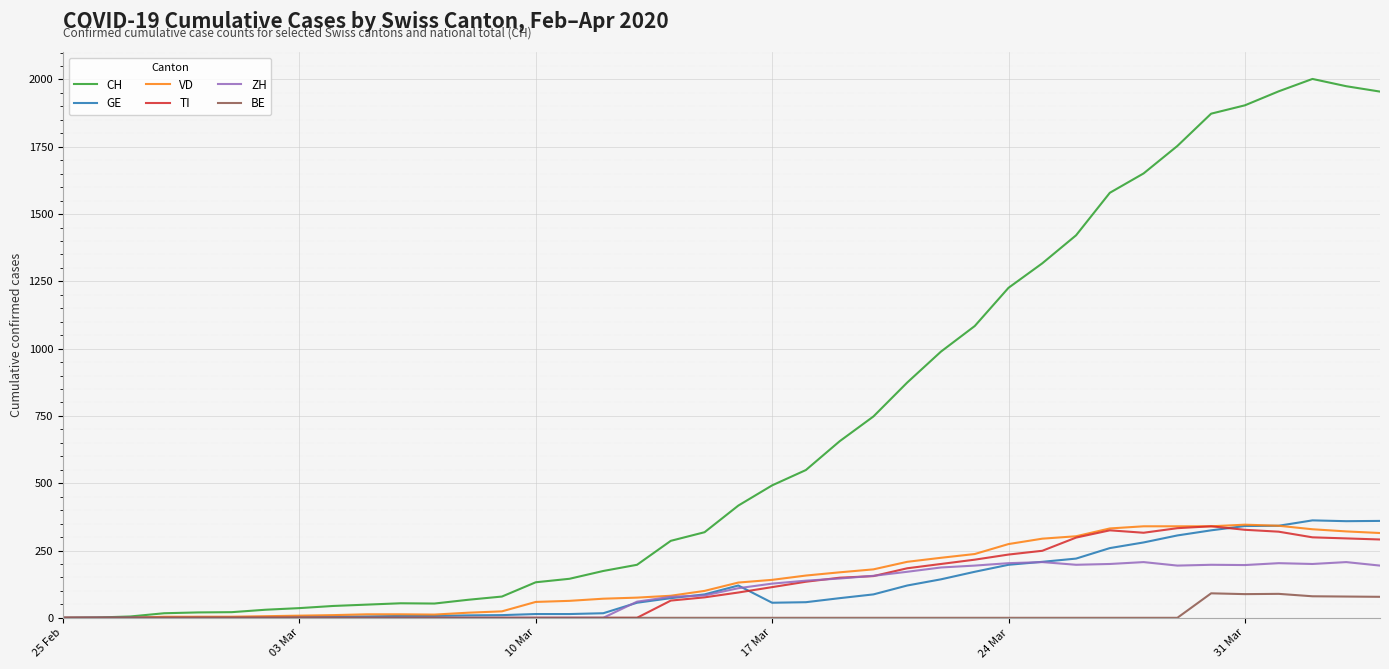

What is the maximum value shown in the chart?

2002